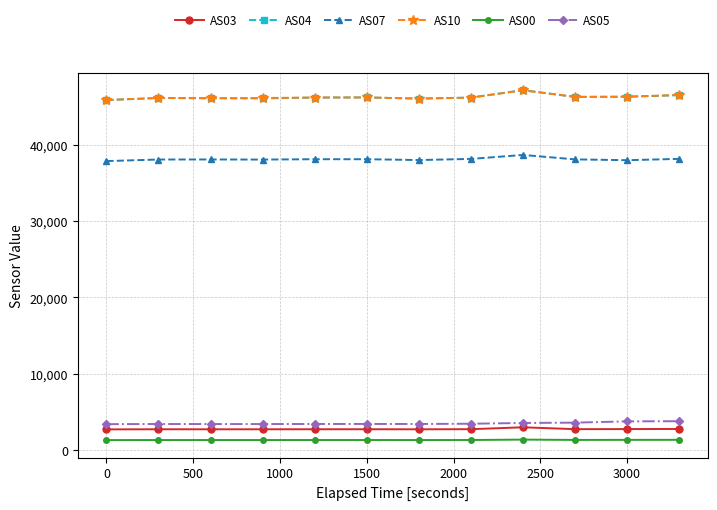

What is the lowest value of the AS04 series?

45847